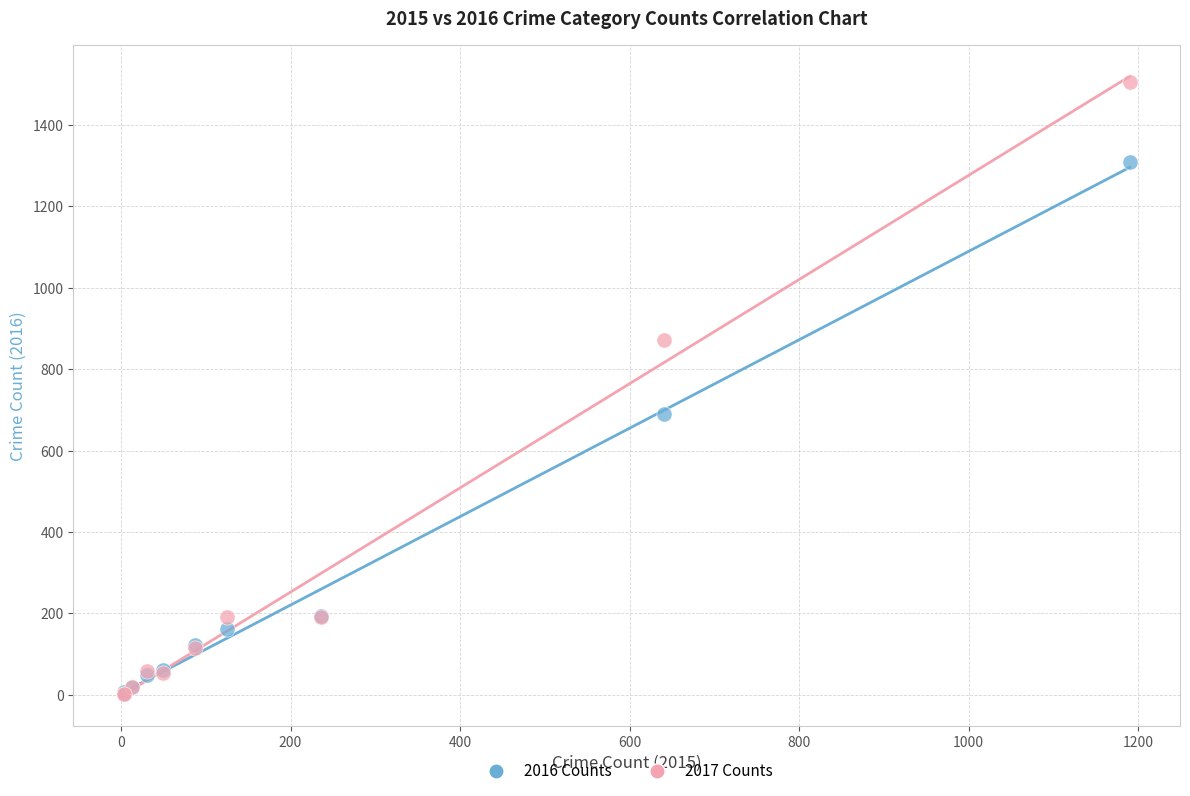

What are all the series names shown in the legend?

2016 Counts, 2017 Counts